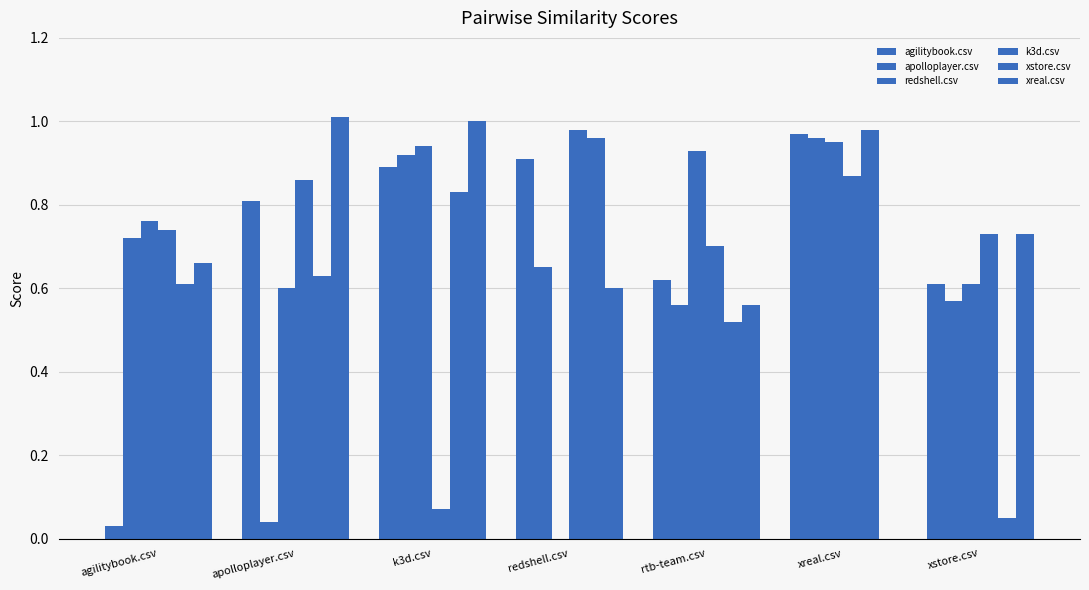

True or false: redshell.csv has a value of 0.9 at xreal.csv.

True